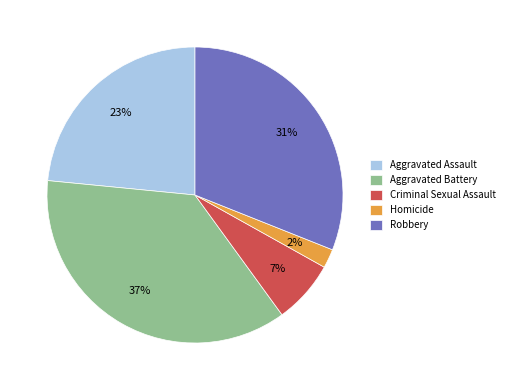

Is the sum of Criminal Sexual Assault and Robbery greater than half?

No